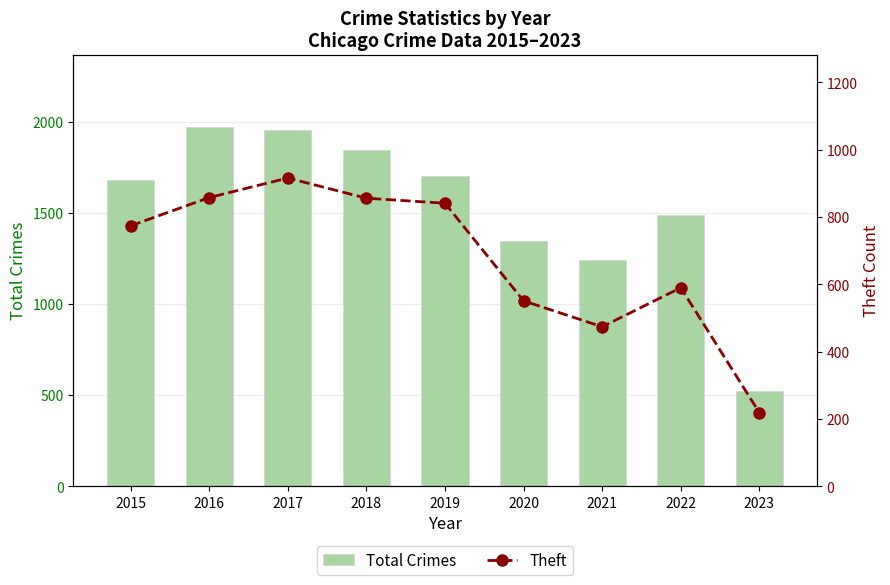

Which series has the widest spread of values?

Total Crimes